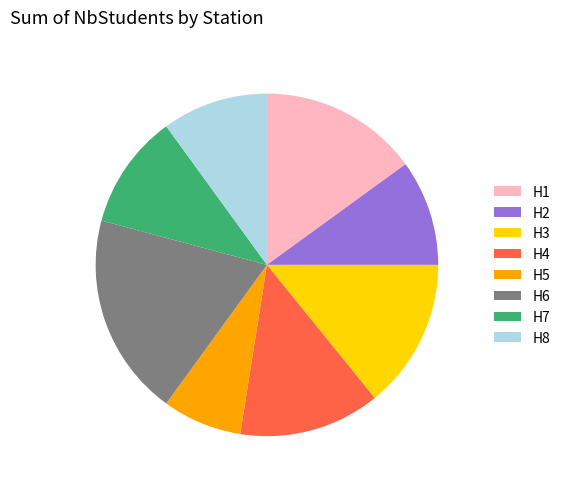

Which category has the smallest portion of the pie?

H5